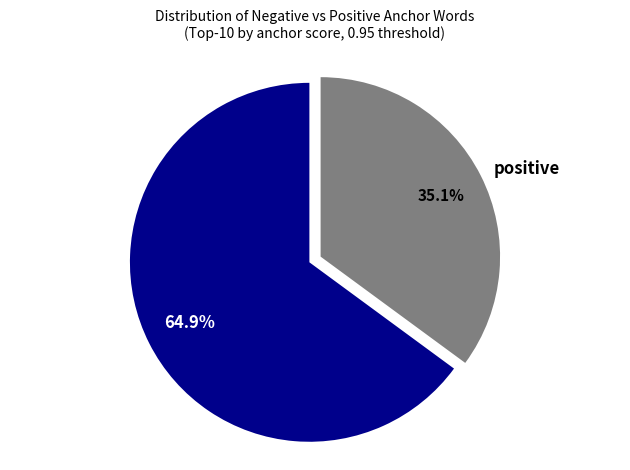

Is there any slice that represents more than half of the pie?

Yes